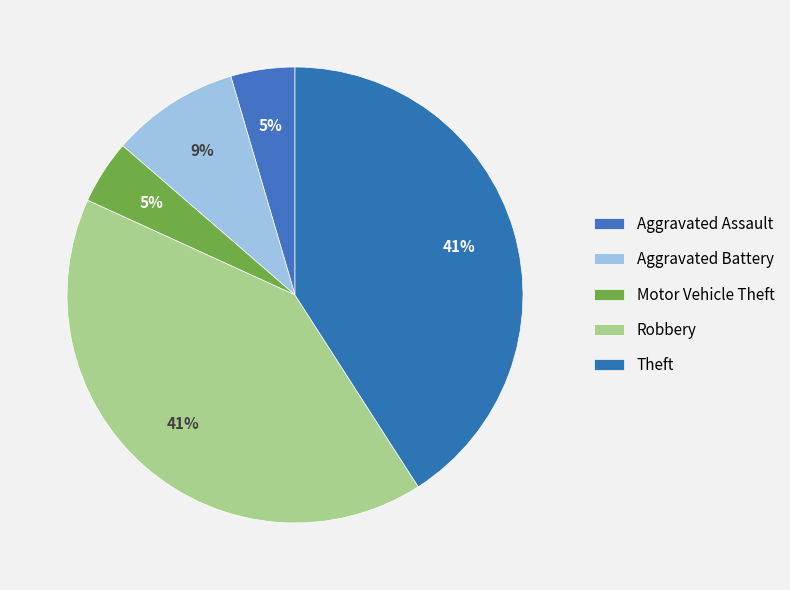

Count the number of slices in the pie.

5